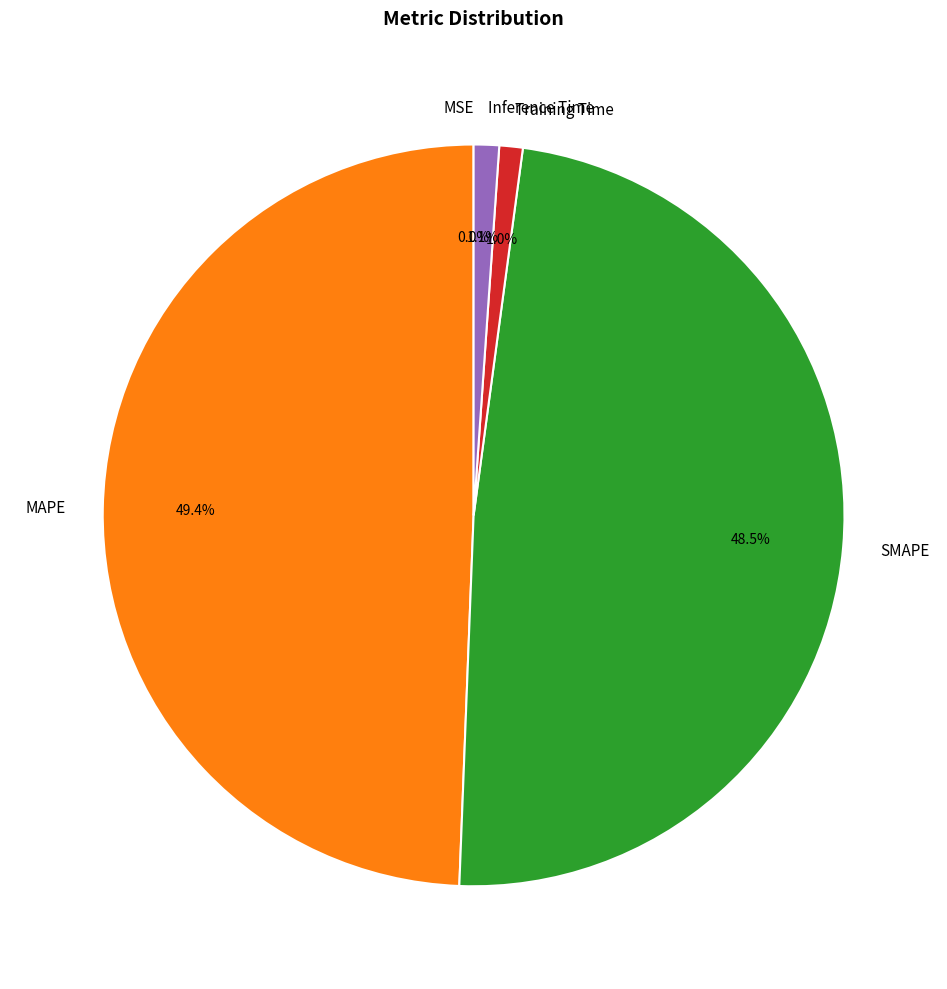

What percentage do MAPE and SMAPE together represent?

97.9%